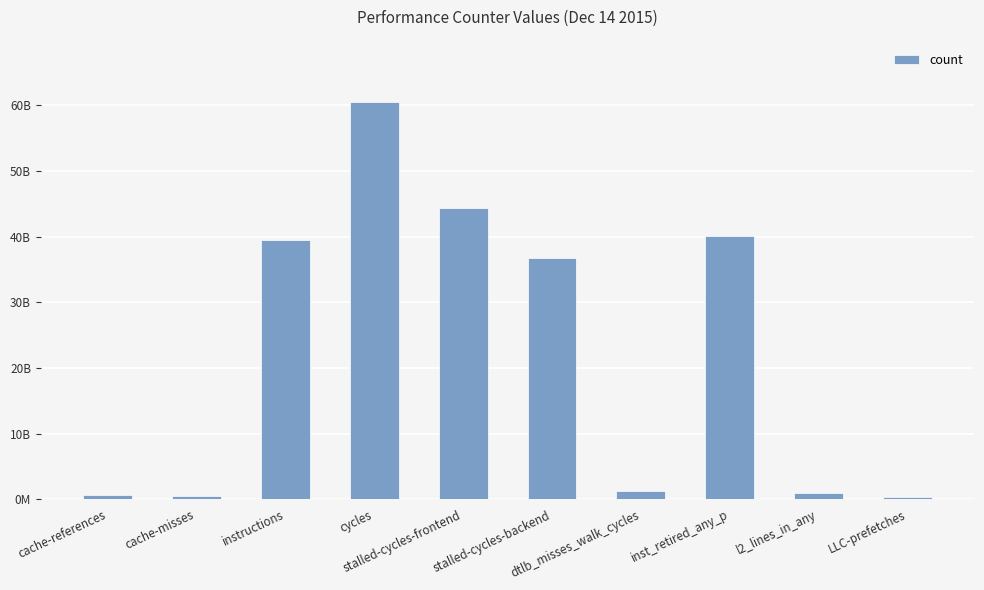

Does the chart contain any negative values?

No